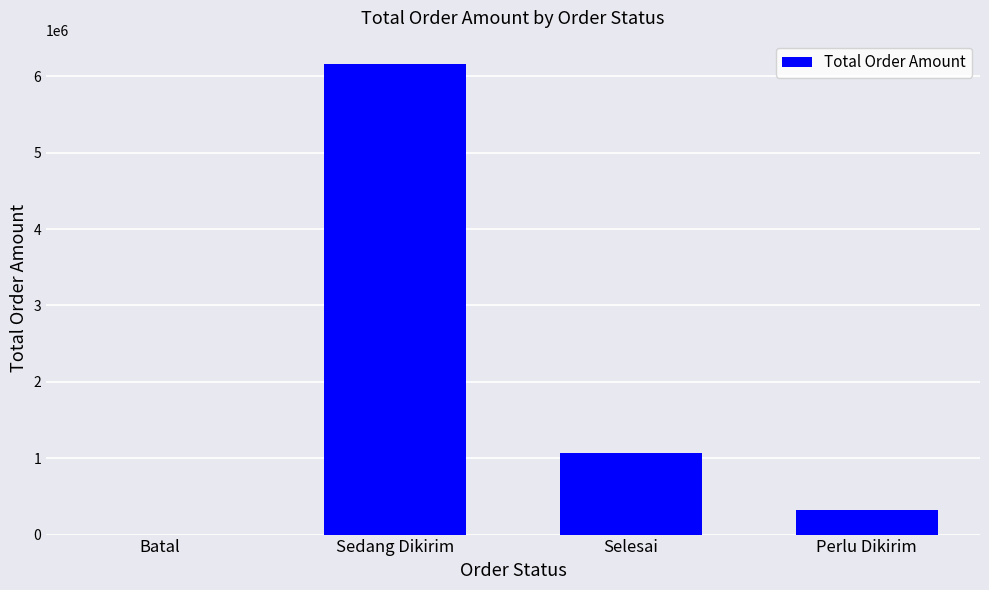

What is the maximum value shown in the chart?

6159527